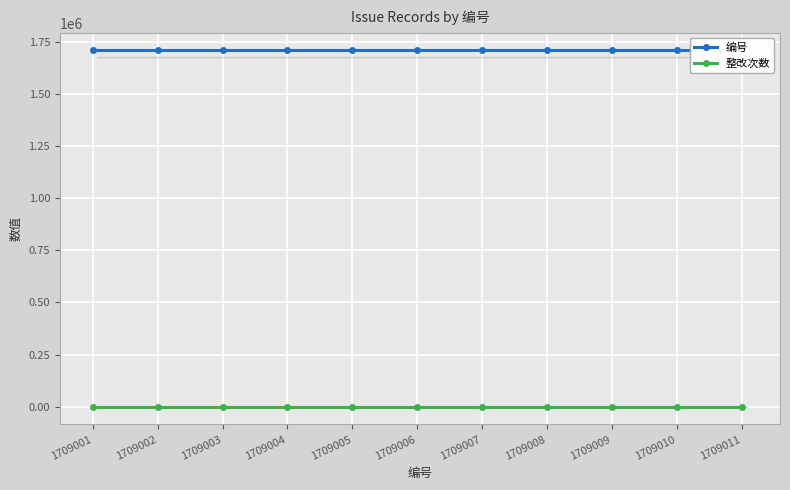

Is it true that 整改次数 equals 0 at 1709011?

True